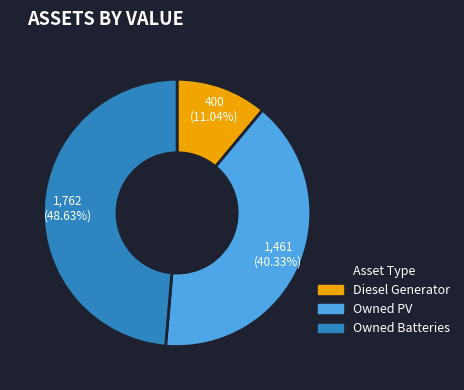

Between Diesel Generator and Owned PV, which is larger?

Owned PV